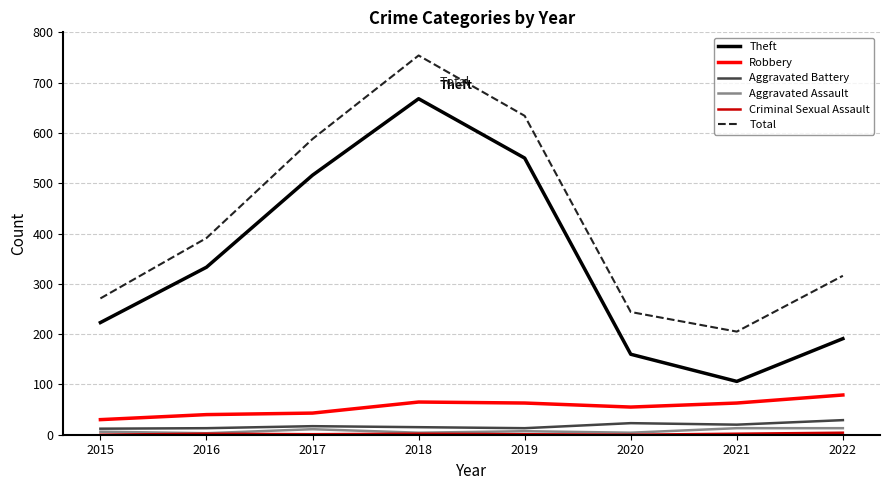

What is the spread (max minus min) of values at 2021?

203